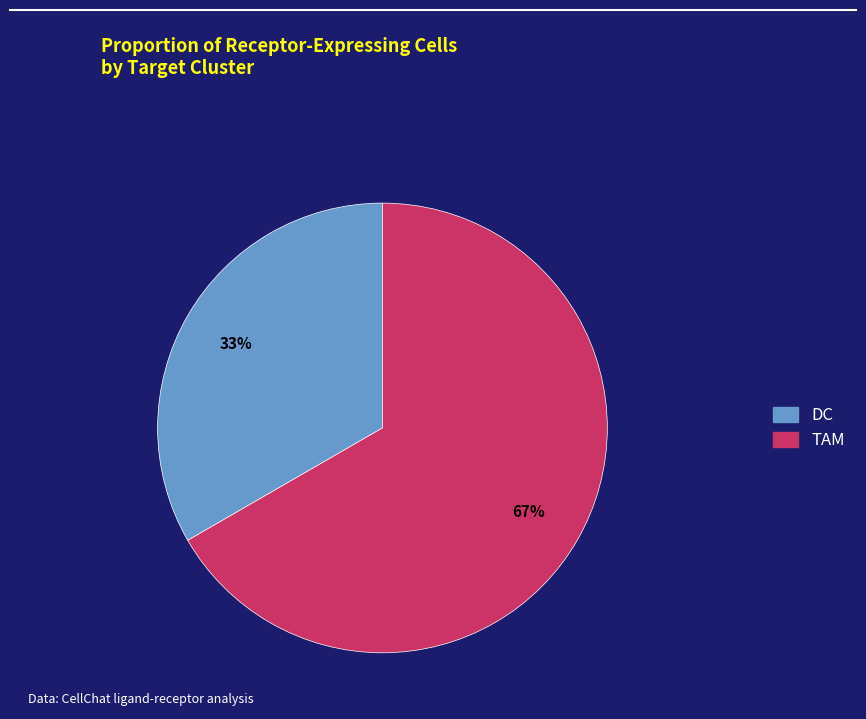

Does TAM represent more than half of the total?

Yes